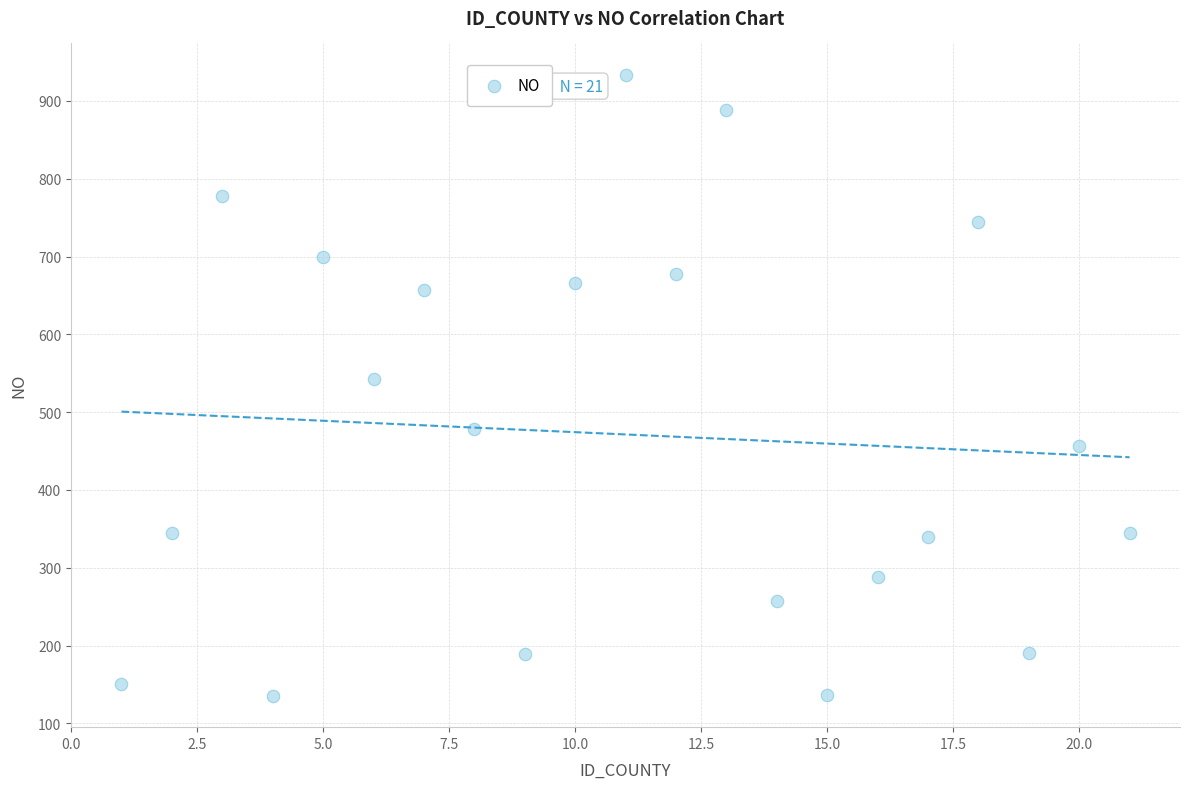

What is the range of Y values (max minus min)?

799